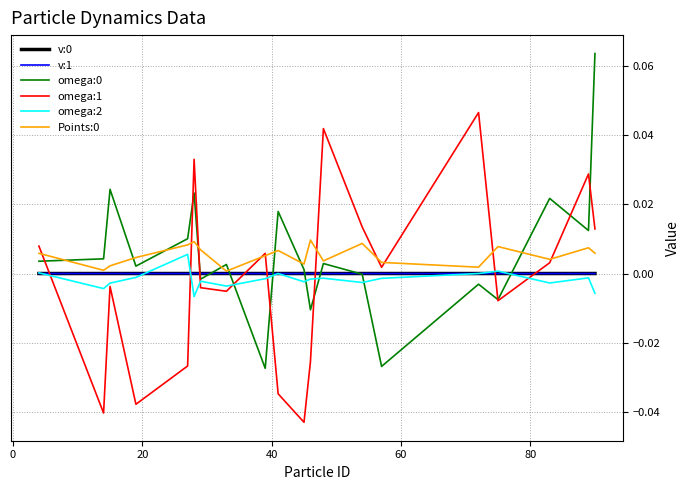

Which series ends up on top after the final intersection of omega:1 and v:1?

omega:1